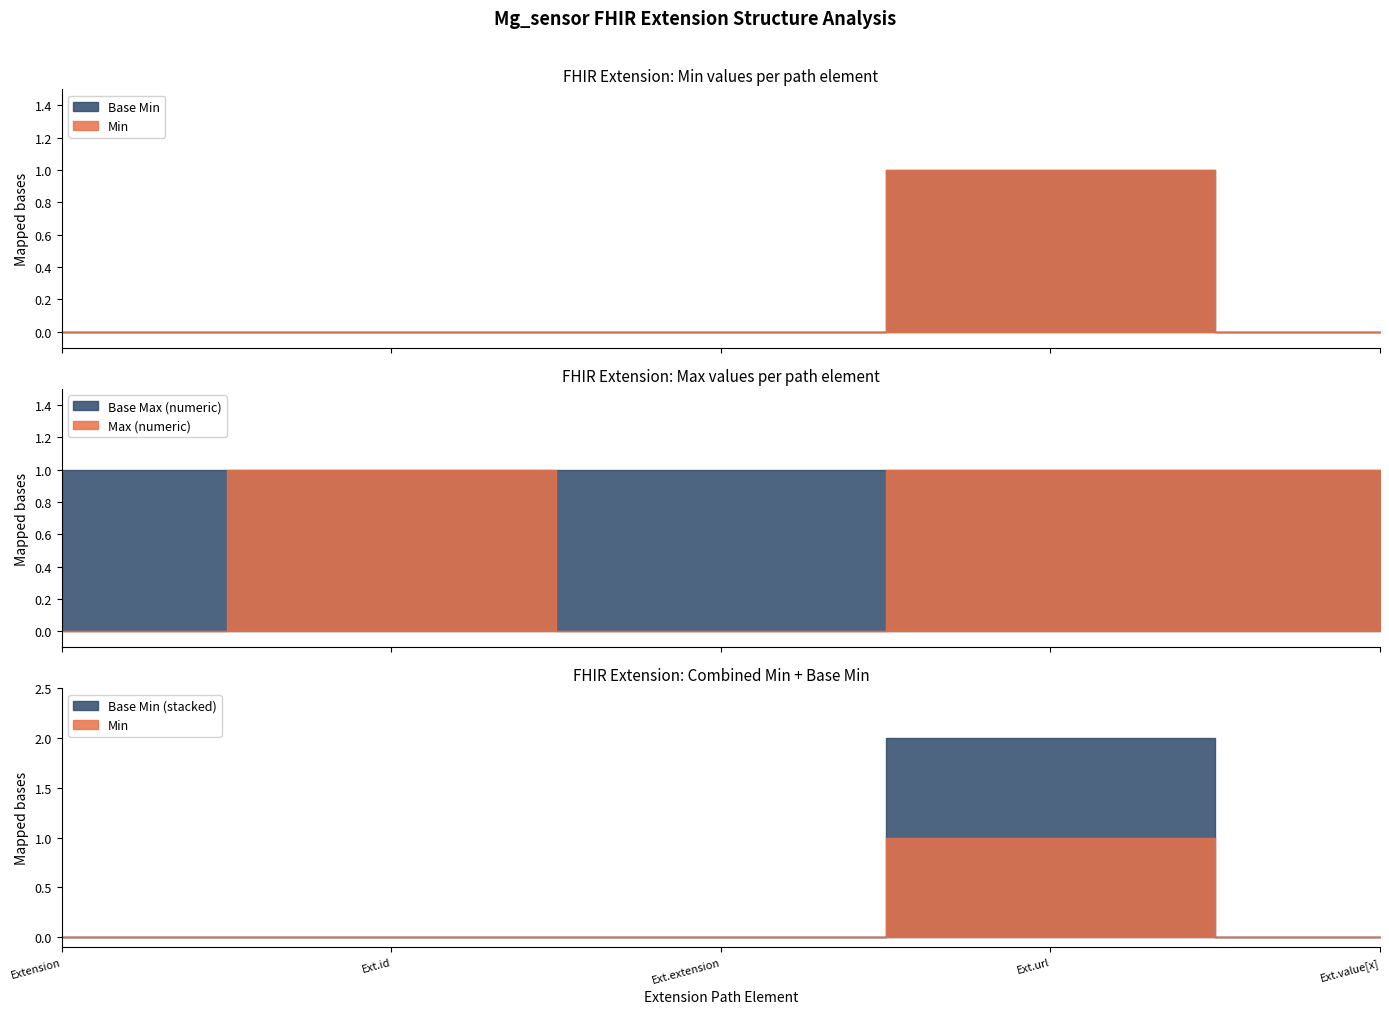

Which series has the largest range (max minus min)?

Min